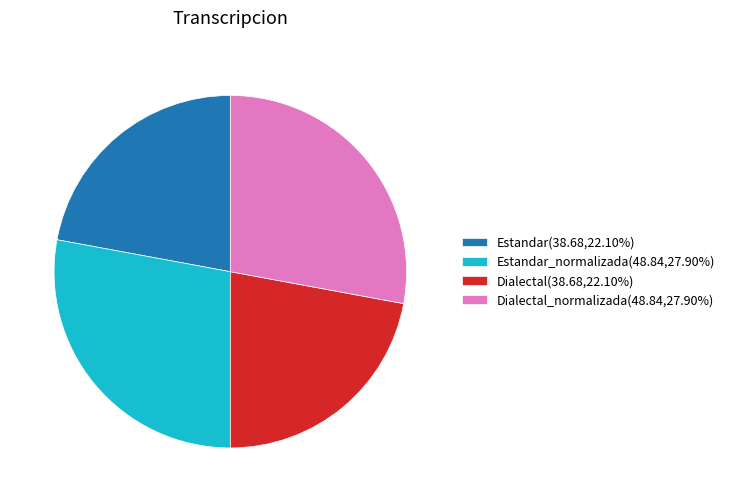

Is there any slice that represents more than half of the pie?

No